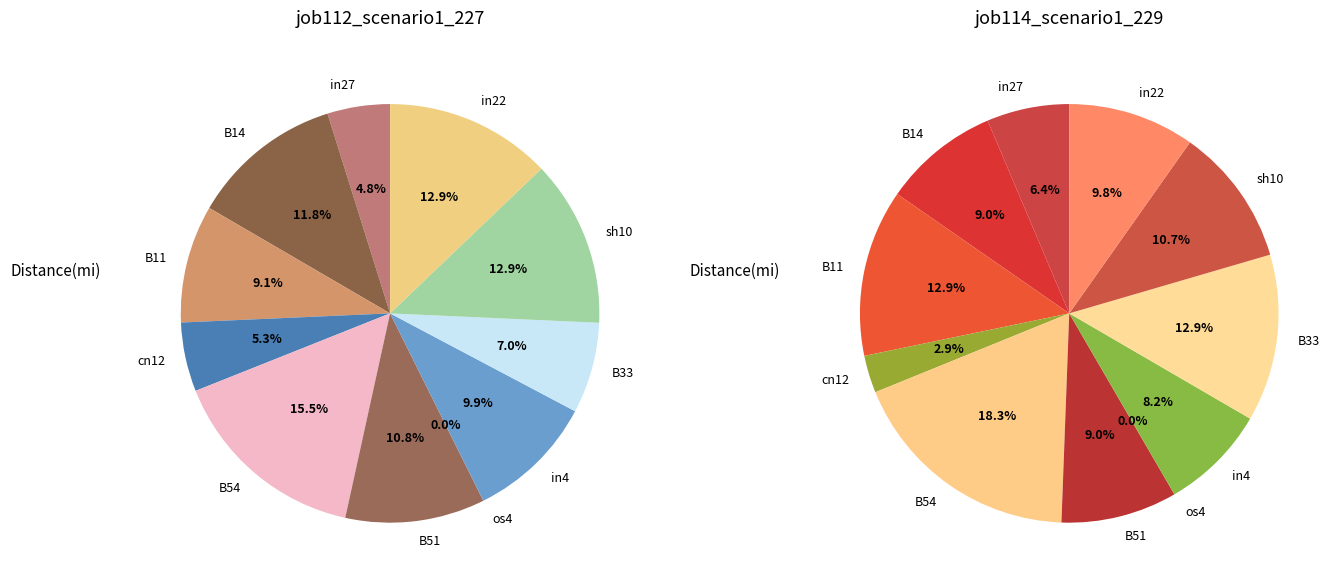

Is it true that in22 is 13% of the pie?

True